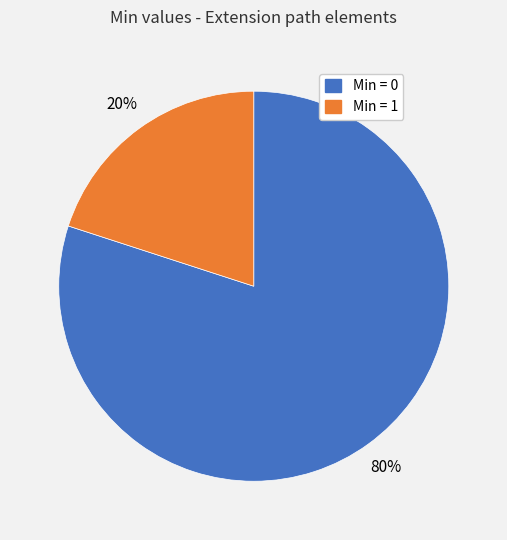

Is there a majority slice in this chart?

Yes